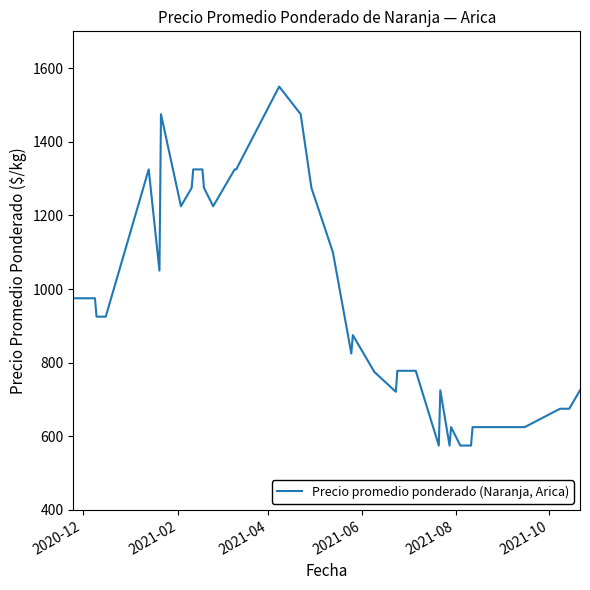

What is the minimum value shown in the chart?

575